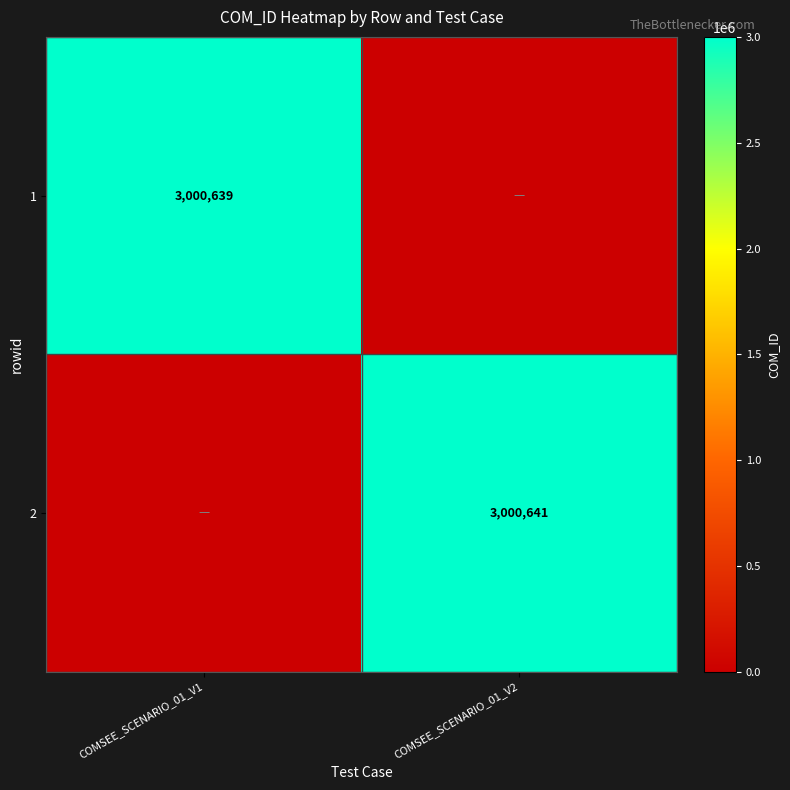

True or false: 1 has a value of 3000639 at COMSEE_SCENARIO_01_V1.

True